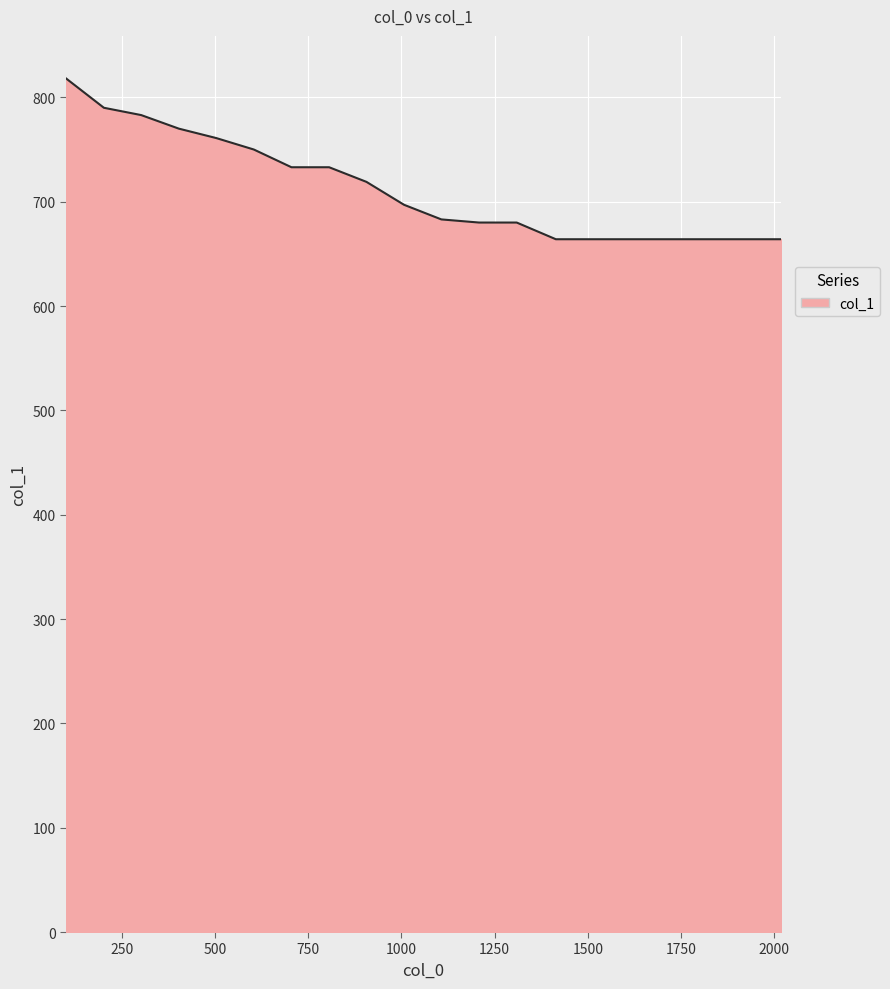

What is the maximum value shown in the chart?

818